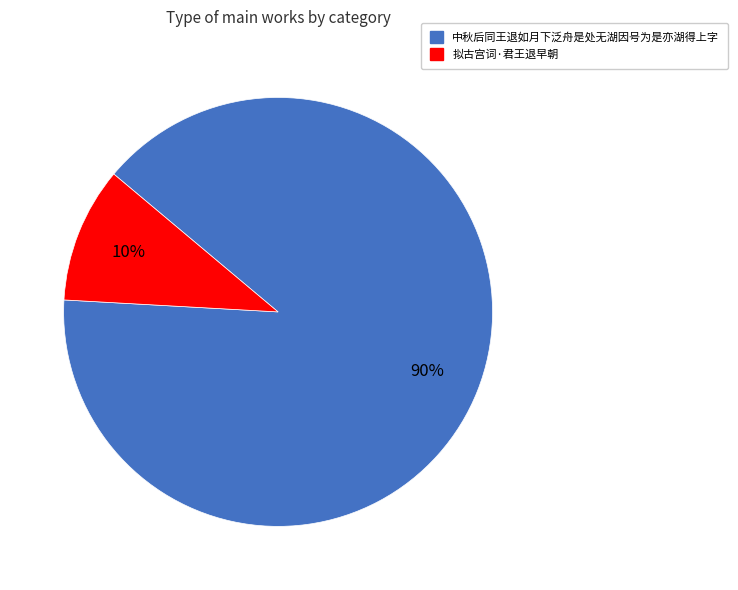

Which has a higher value, 中秋后同王退如月下泛舟是处无湖因号为是亦湖得上字 or 拟古宫词·君王退早朝?

中秋后同王退如月下泛舟是处无湖因号为是亦湖得上字